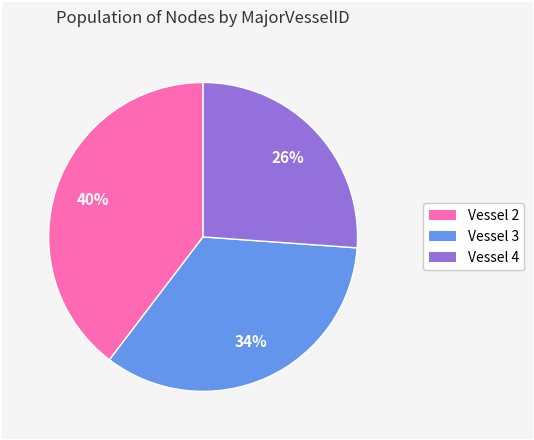

Is there any slice that represents more than half of the pie?

No